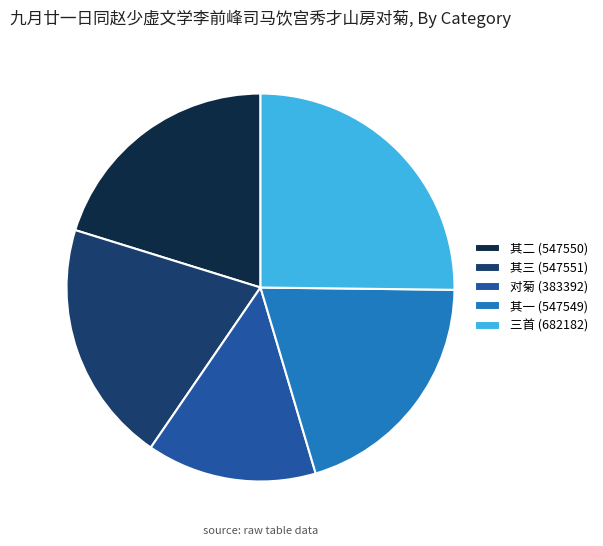

True or false: 对菊 (383392) accounts for 8% of the total.

False